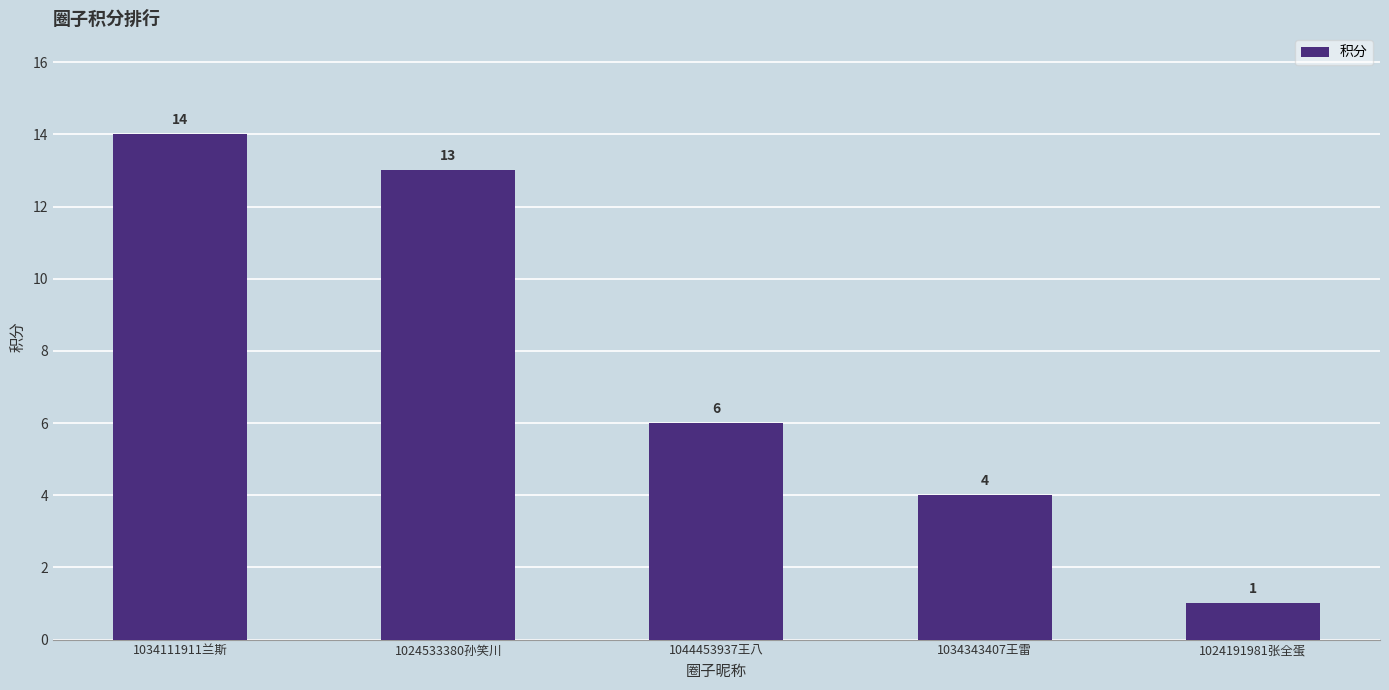

List the labels in order of value, smallest first.

1024191981张全蛋, 1034343407王雷, 1044453937王八, 1024533380孙笑川, 1034111911兰斯